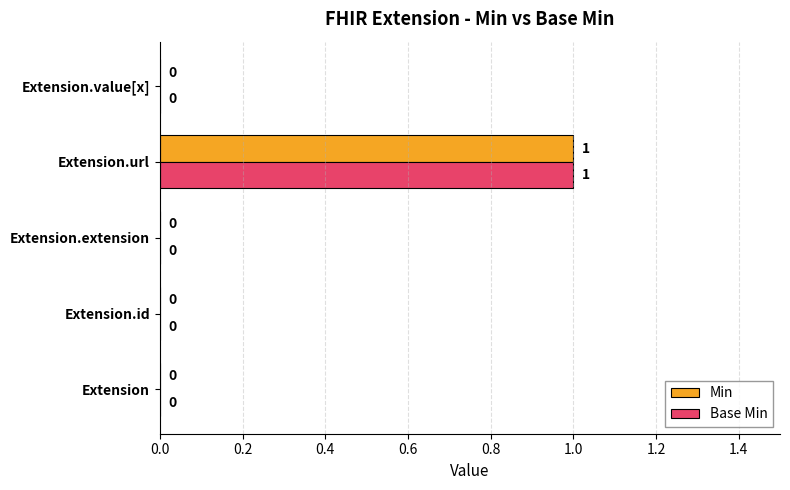

The value of Base Min at Extension.extension is 0. True or false?

True